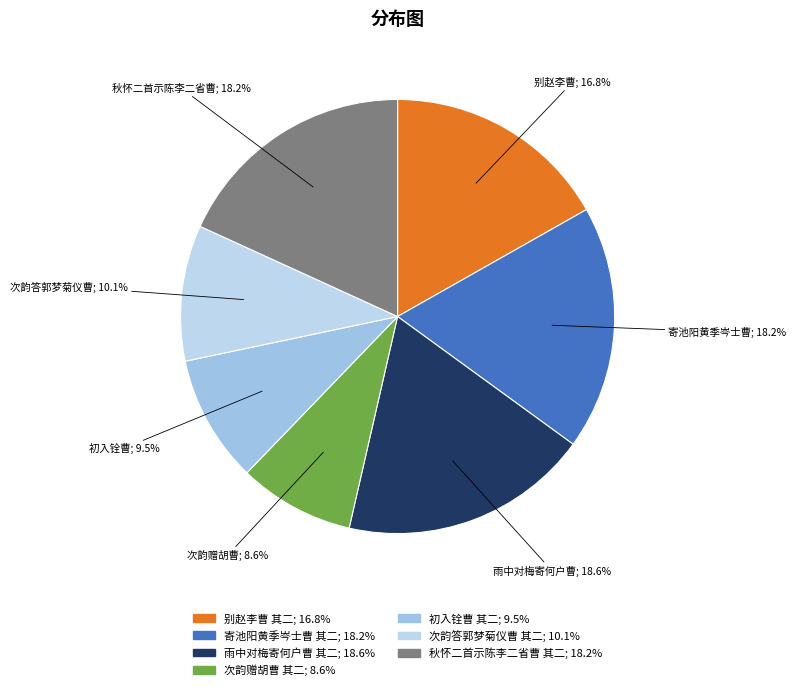

Does 寄池阳黄季岑士曹 其二 represent more than half of the total?

No